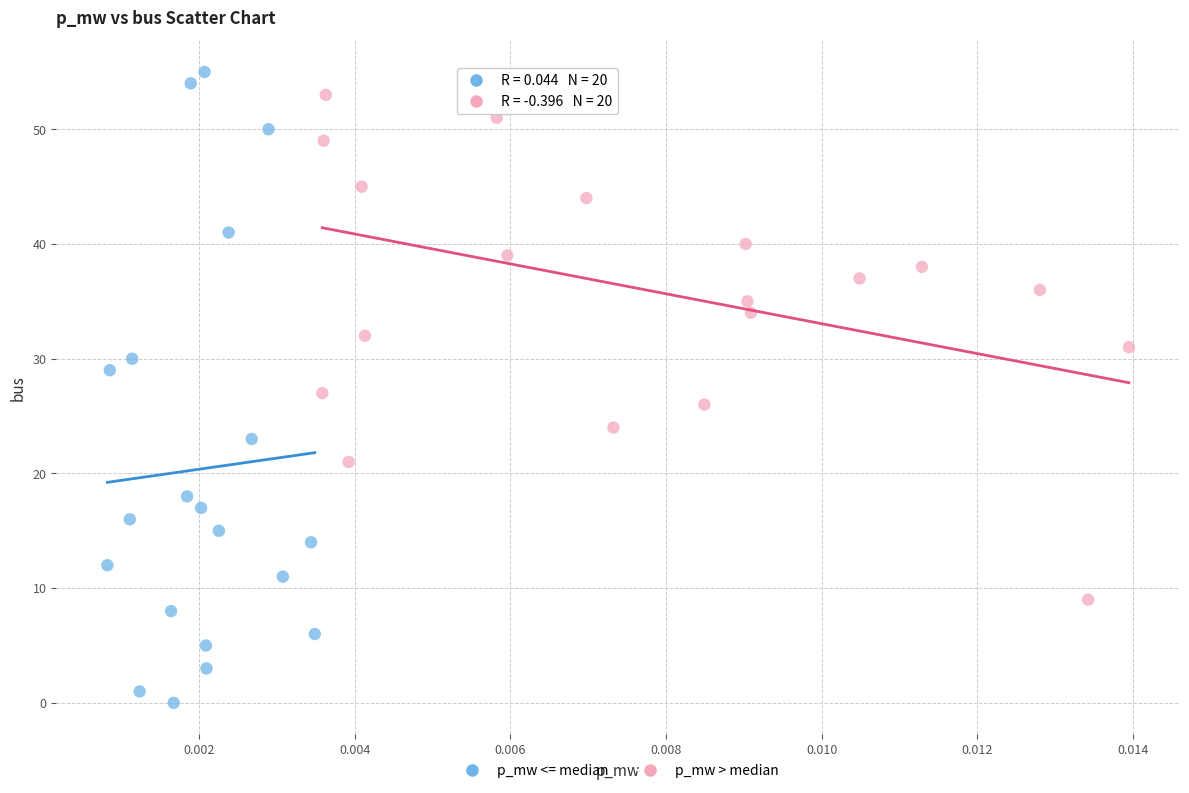

Which series has the largest Y range (max minus min)?

p_mw <= median